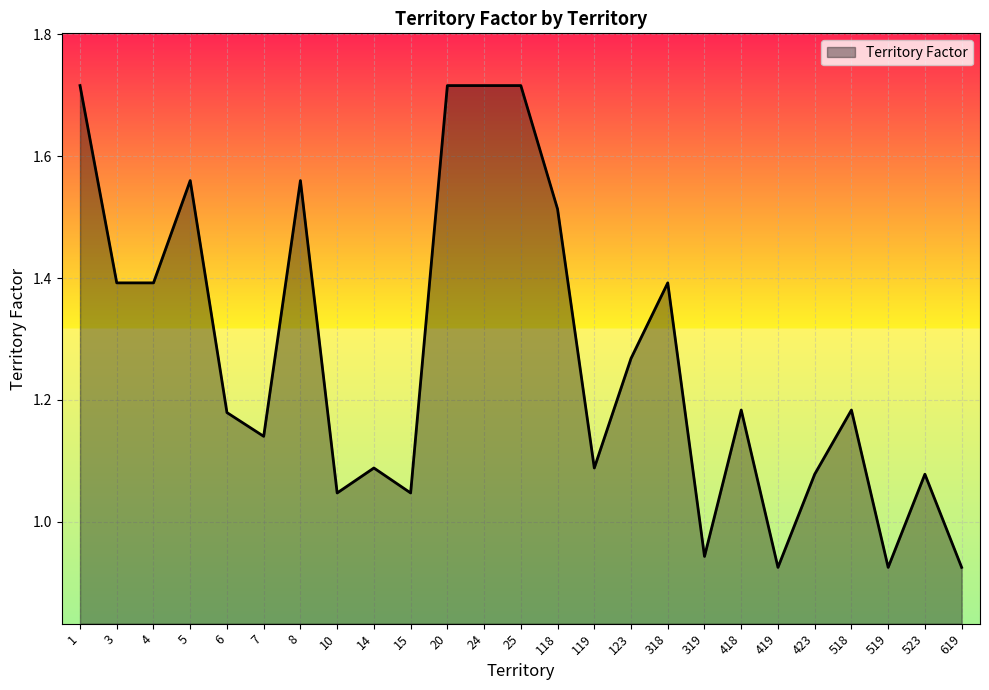

How many categories are shown in the chart?

25